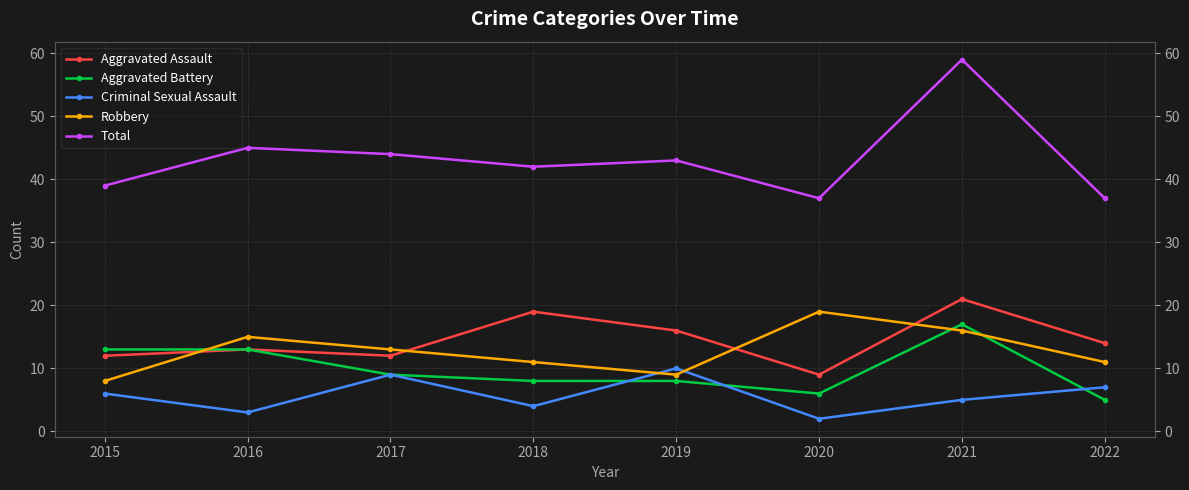

Rank the series by their maximum value, from lowest to highest.

Criminal Sexual Assault, Aggravated Battery, Robbery, Aggravated Assault, Total